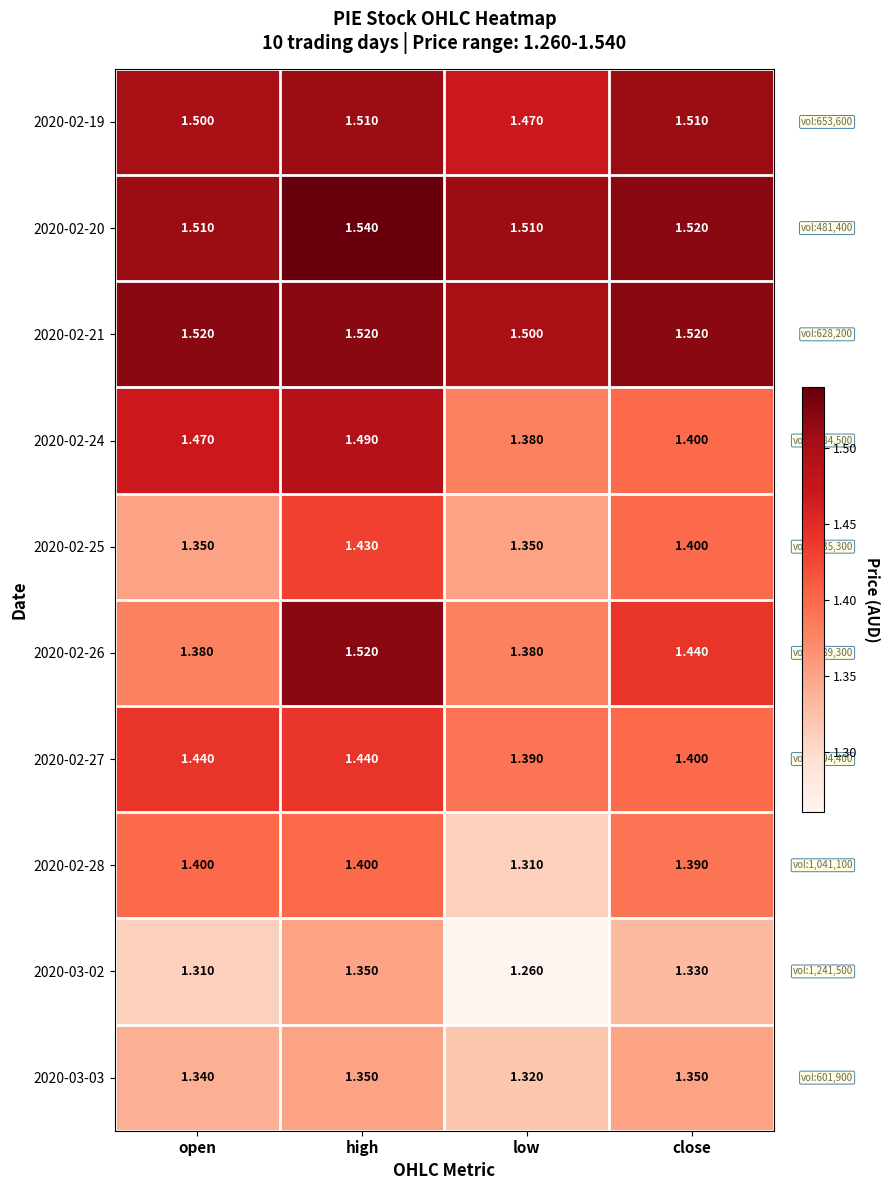

At which category does the chart reach its peak across all series?

high